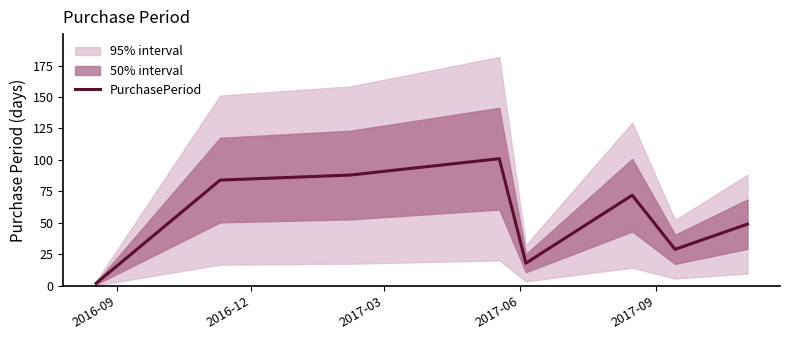

The value at 6 is 6. True or false?

False